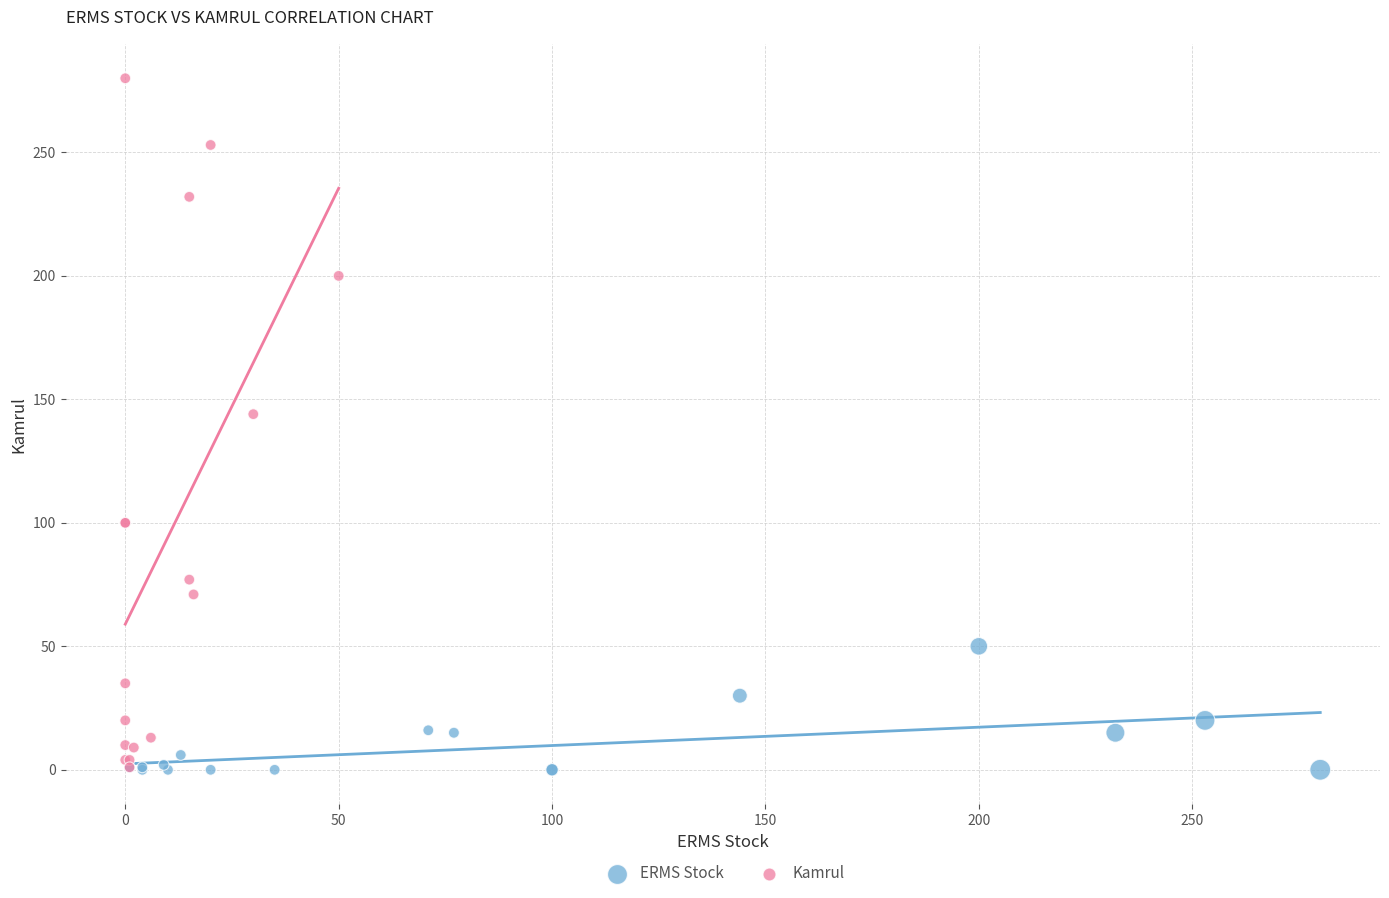

What are all the series names shown in the legend?

ERMS Stock, Kamrul